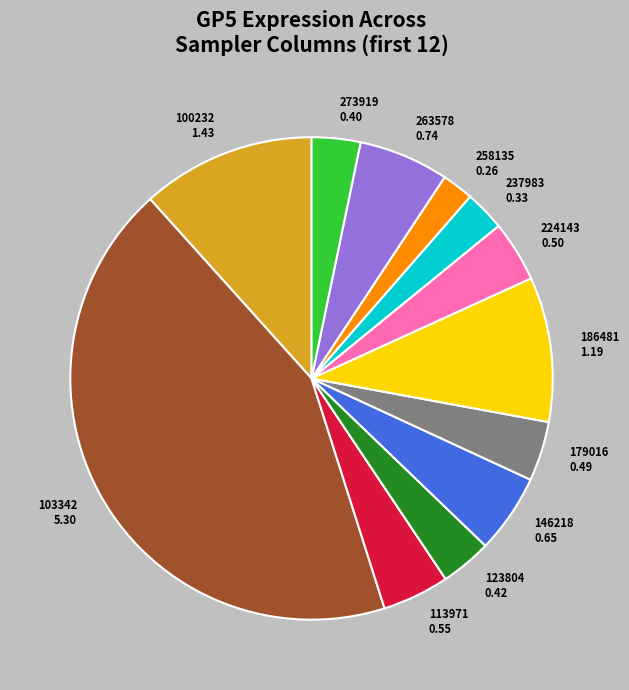

What is the largest slice in the pie chart?

103342